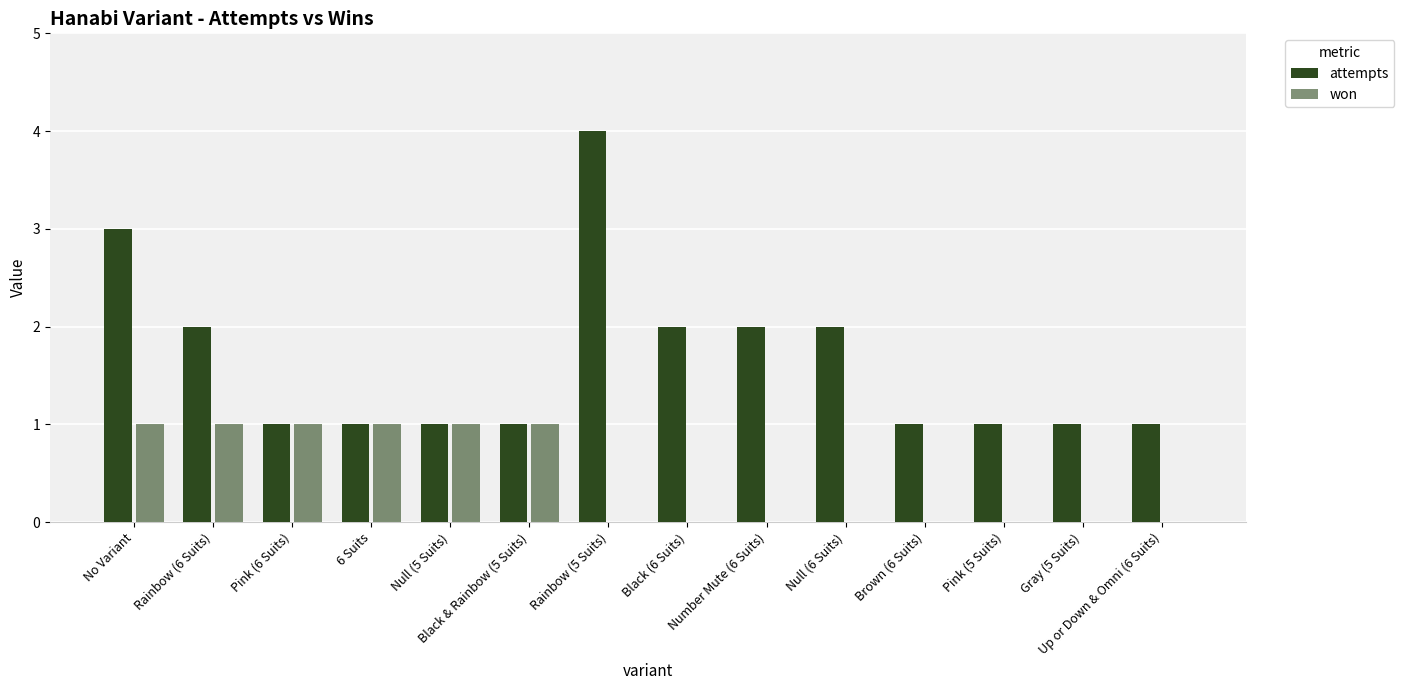

Is the value of won at 6 Suits greater than the value of attempts at Gray (5 Suits)?

No